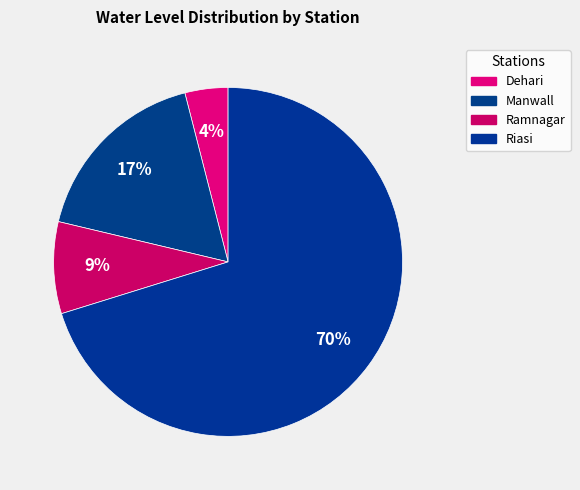

Between Dehari and Manwall, which is larger?

Manwall